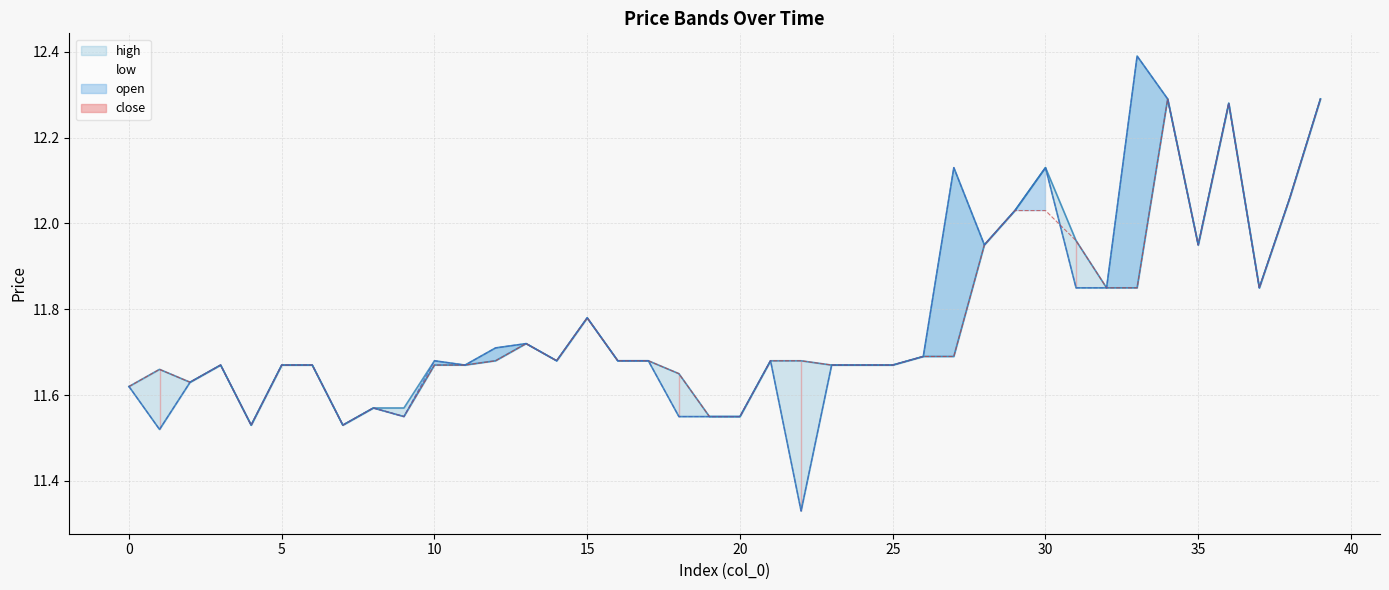

Read the open value at 20.

11.6